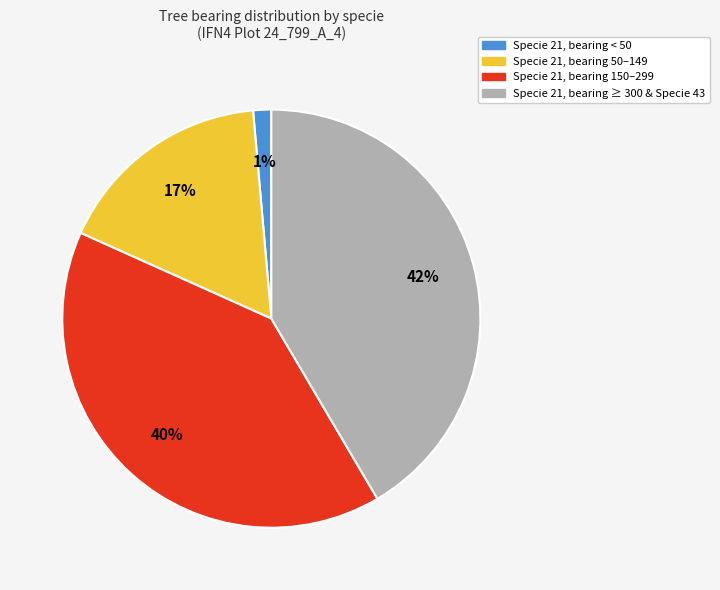

Approximately how many times larger is the value at Specie 21, bearing 50–149 compared to Specie 21, bearing 150–299?

0.4